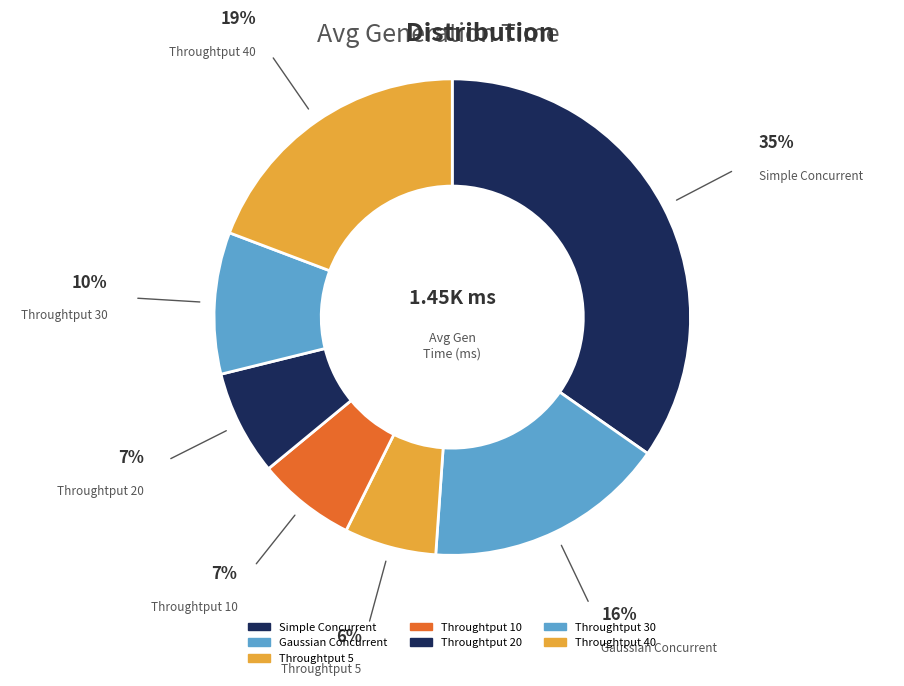

Combined, what portion of the pie is Throughtput 5 and Simple Concurrent?

40.9%